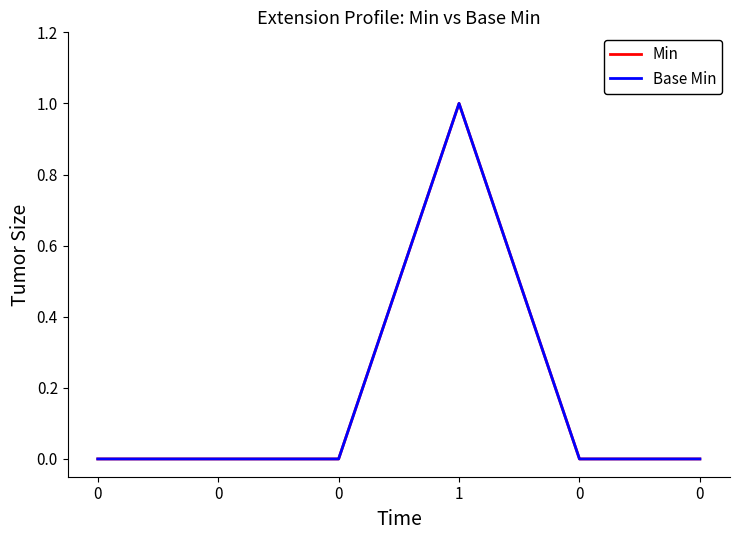

How many lines are shown in the chart?

2